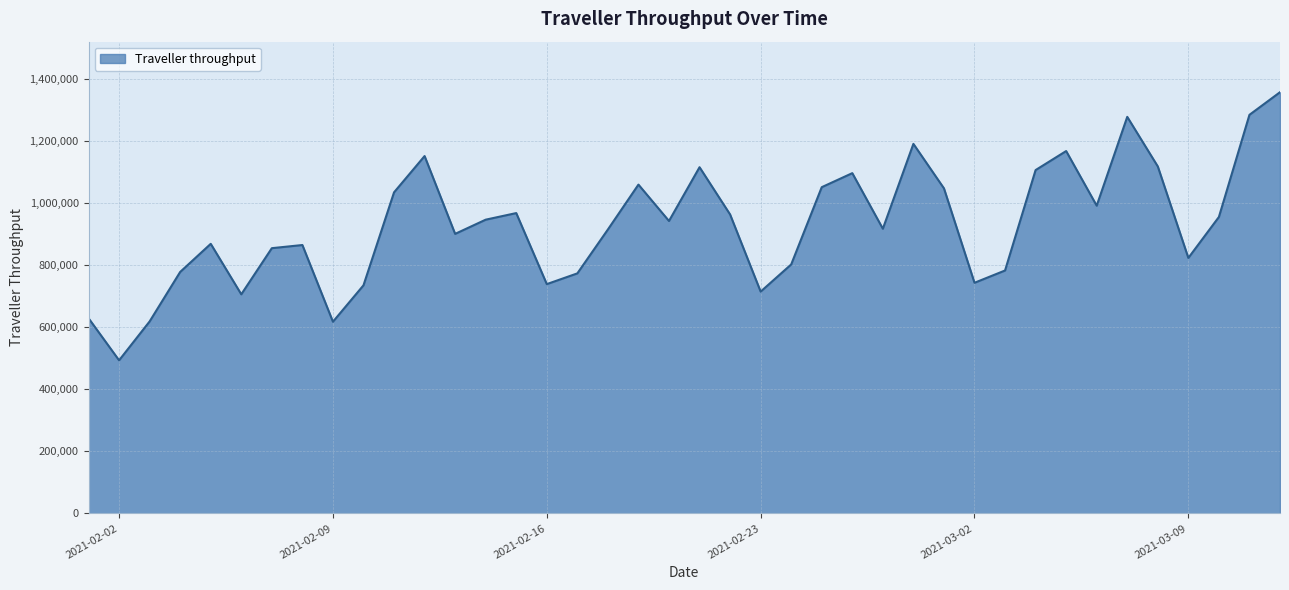

What is the difference between the maximum and minimum values?

863773